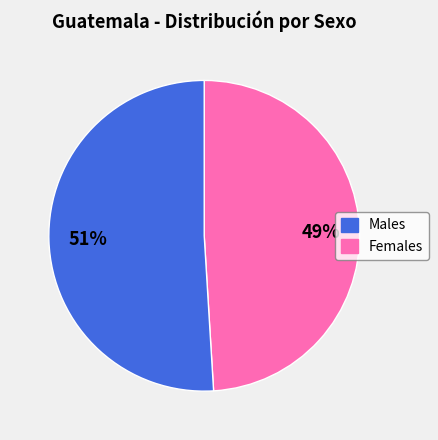

Does any single category account for the majority?

Yes